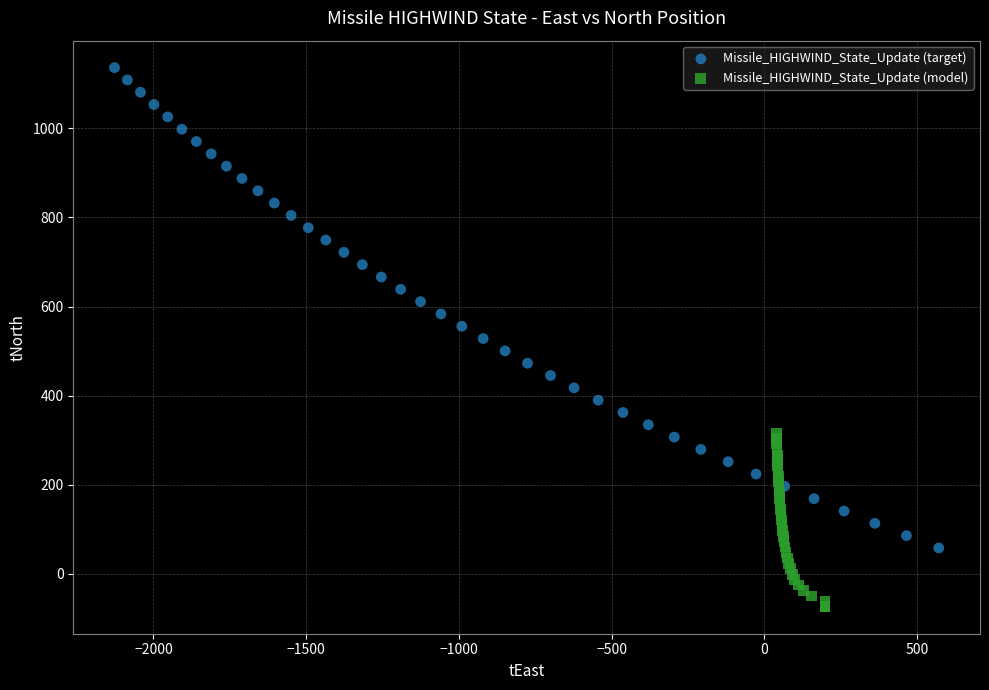

Which series has the widest spread of Y values?

Missile_HIGHWIND_State_Update (target)